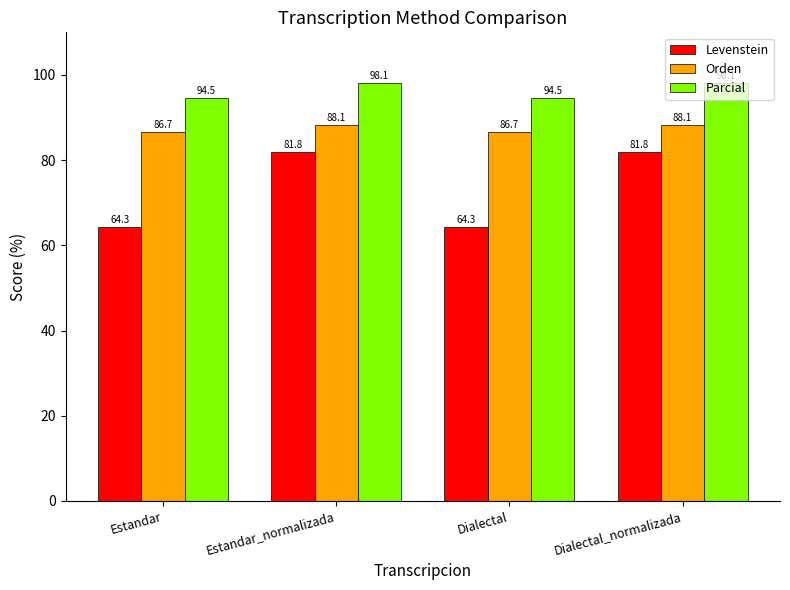

The Levenstein series shows 145.5 at Estandar_normalizada. True or false?

False